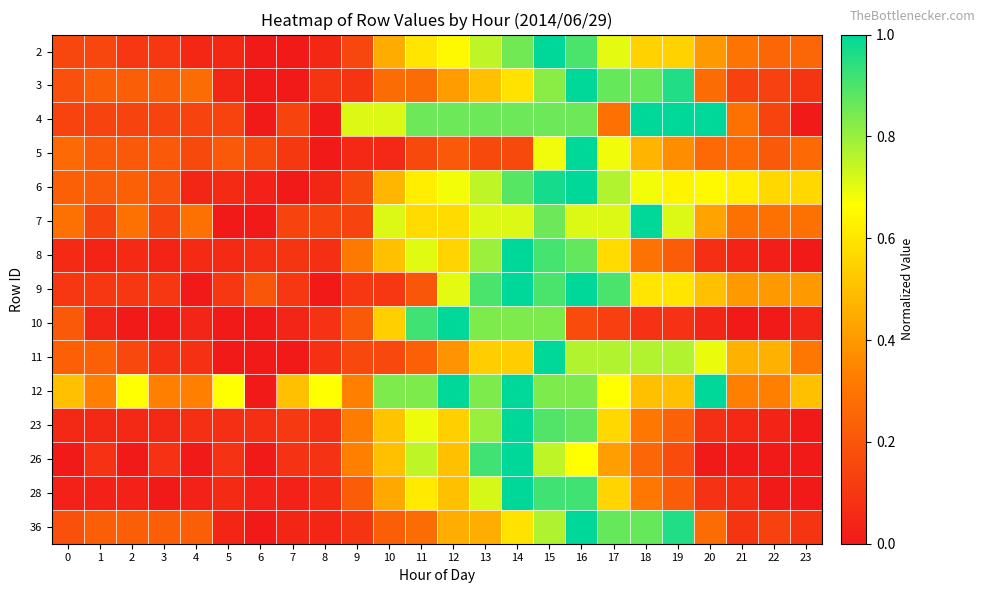

How many data points does each series have?

24